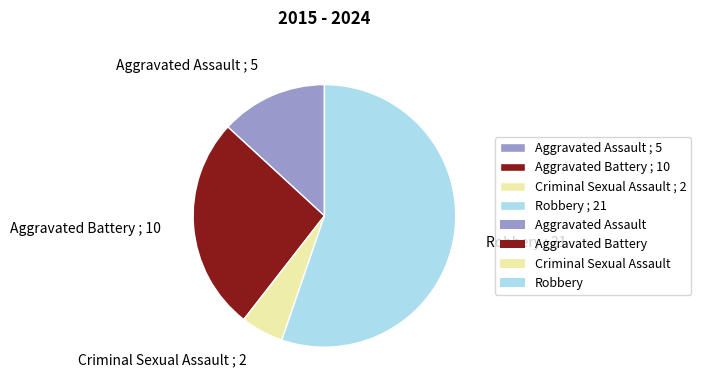

Count the number of slices in the pie.

4